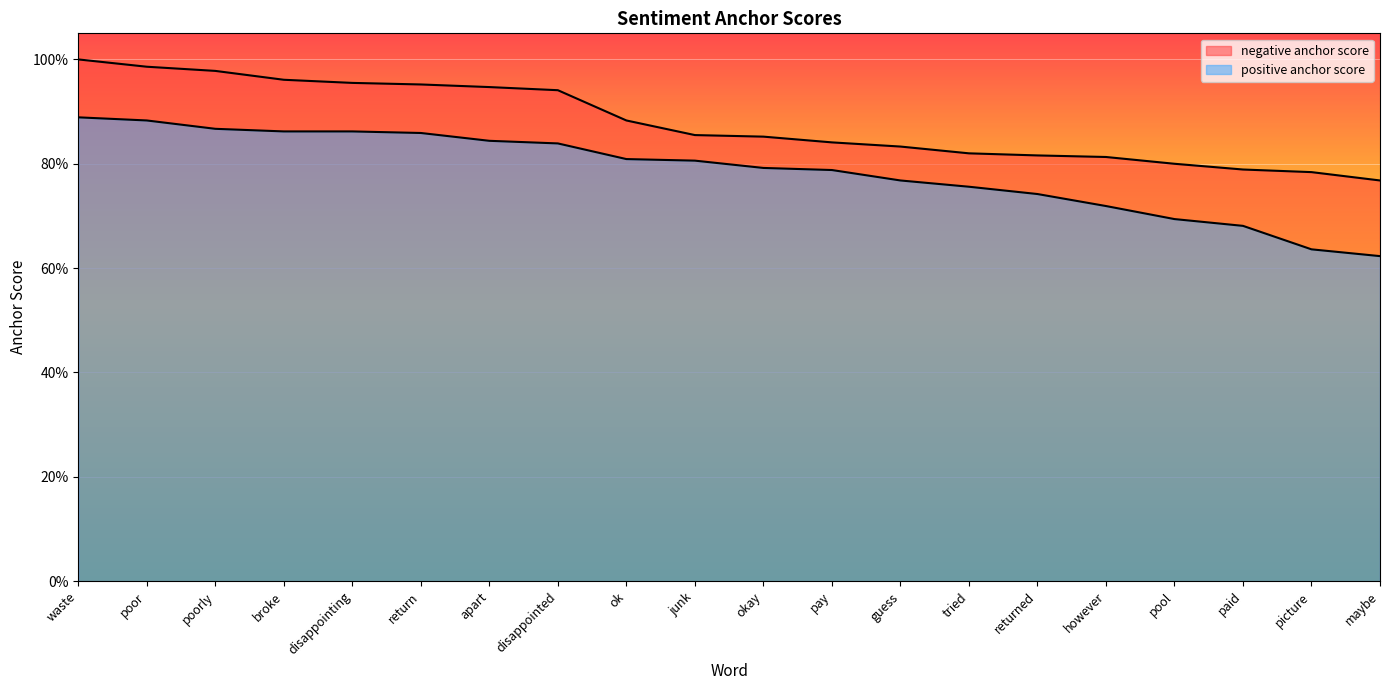

What position from the right is waste?

20